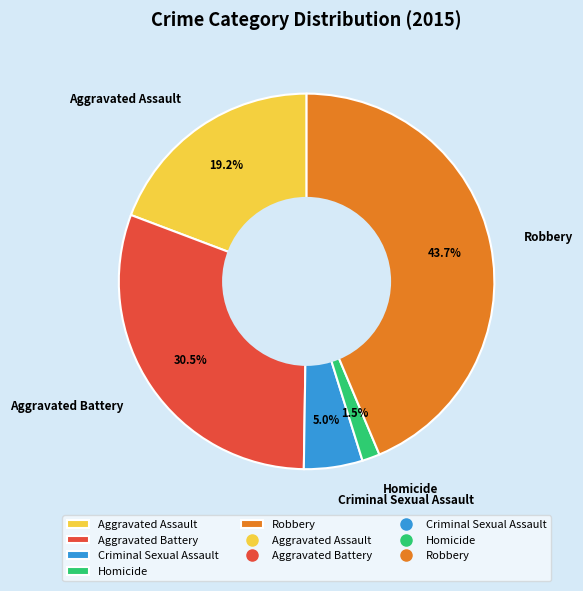

Which has a higher value, Robbery or Criminal Sexual Assault?

Robbery